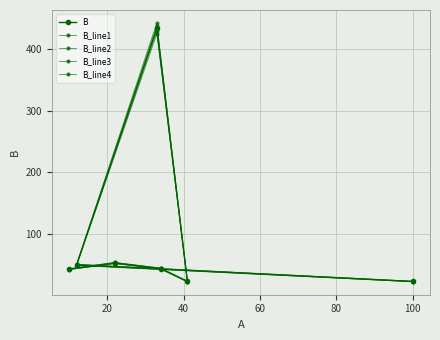

Reading left to right, what are all the values shown in this chart?

B: 43.0	53.0	44.0	23.0	434.0	50.0	23.0
B_line1: 42.1	51.9	43.1	22.5	425.3	49.0	22.5
B_line2: 42.6	52.5	43.6	22.8	429.7	49.5	22.8
B_line3: 43.4	53.5	44.4	23.2	438.3	50.5	23.2
B_line4: 43.9	54.1	44.9	23.5	442.7	51.0	23.5